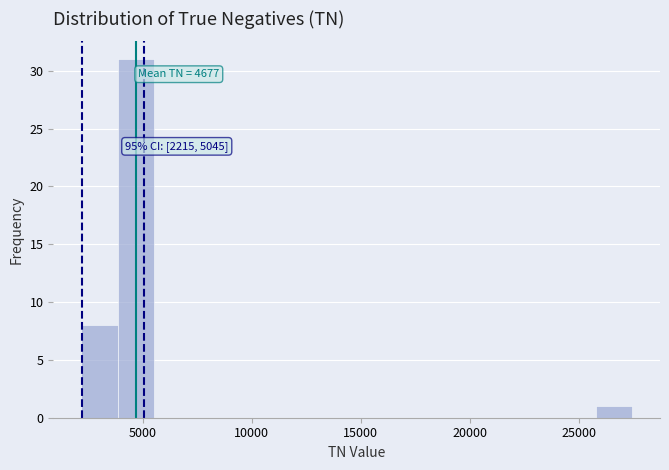

Around what value on the x-axis is the tallest bar? Give the approximate position of its centre, as read against the axis.

4500